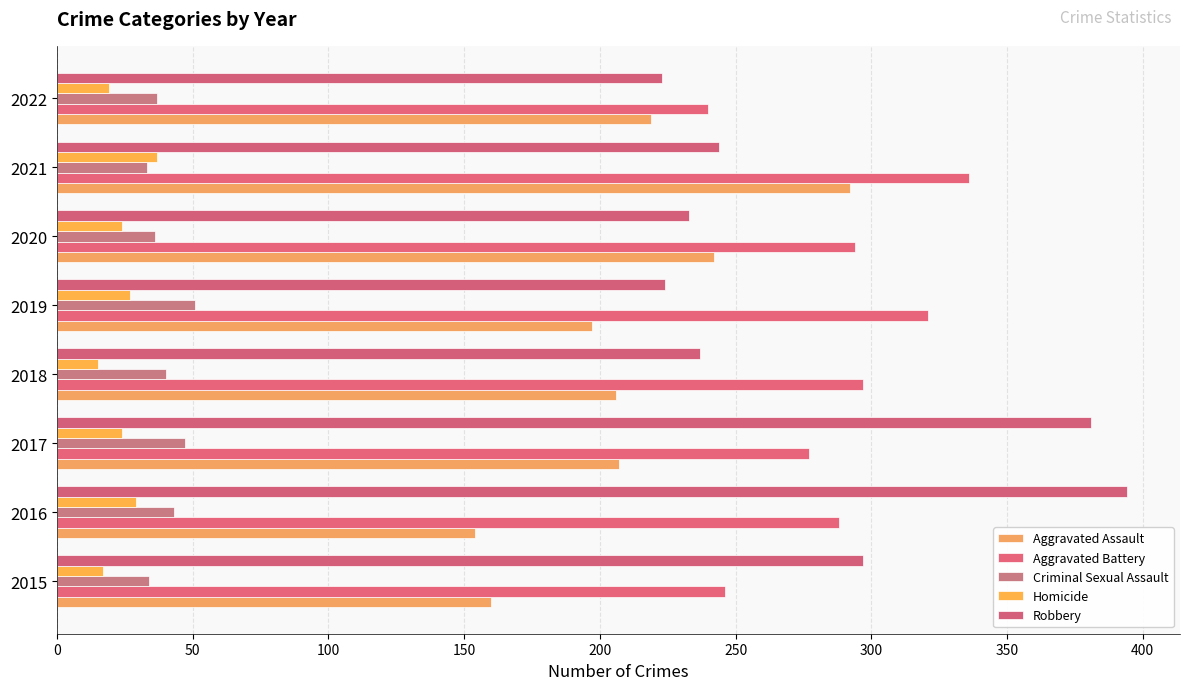

How many data points does each series have?

8